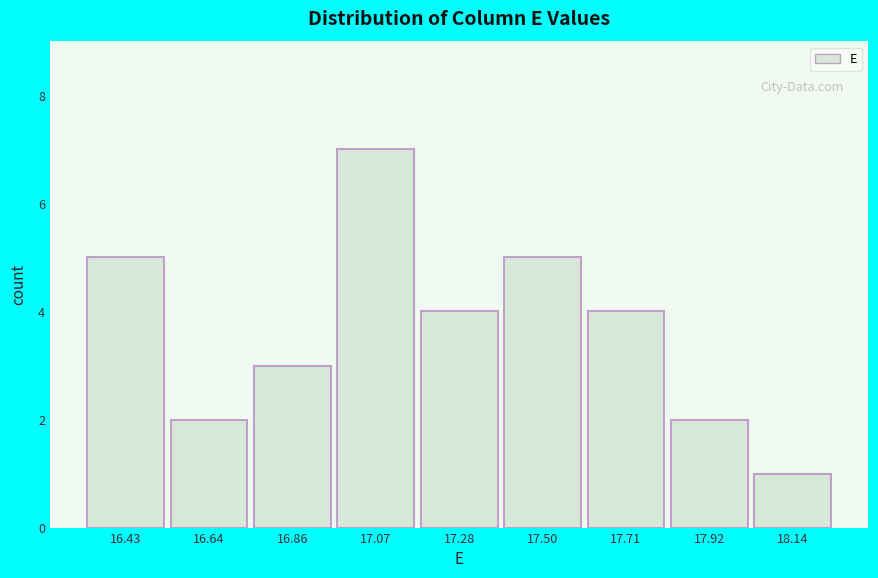

Reading left to right, list all the values displayed in this chart.

16.43=5	16.64=2	16.86=3	17.07=7	17.28=4	17.50=5	17.71=4	17.92=2	18.14=1